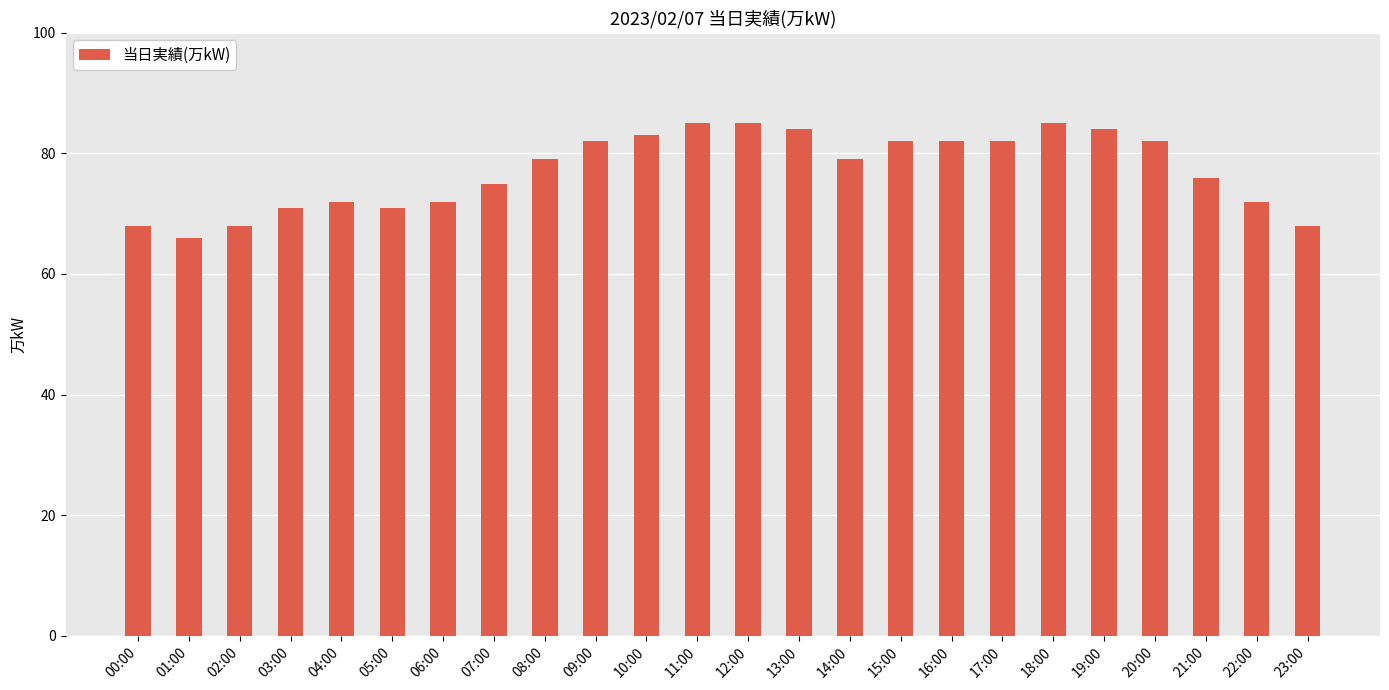

What is the approximate value at 07:00, to the nearest 10?

80